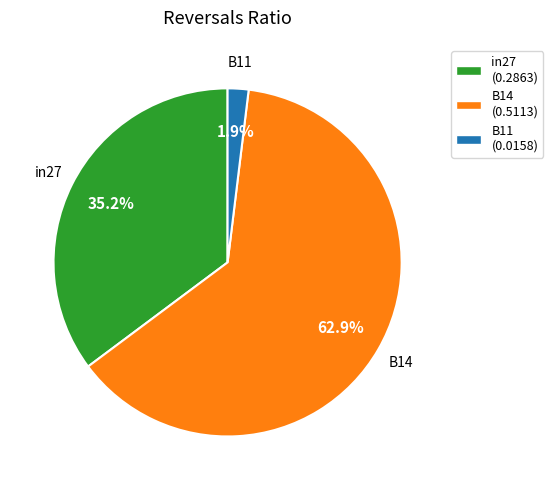

To the nearest percent, what is the difference between the B11 and B14 slice percentages?

61%